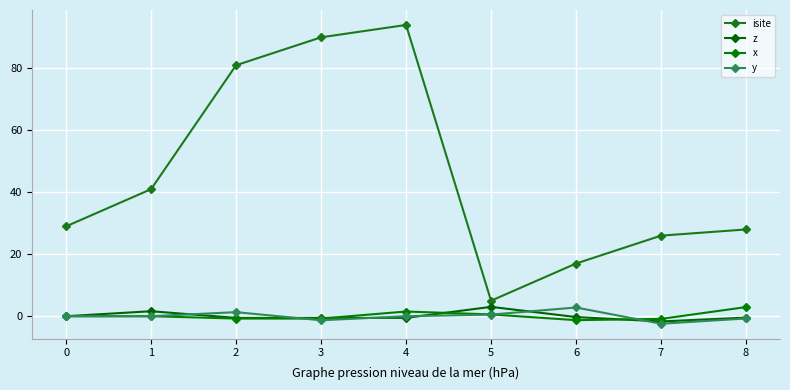

True or false: y and isite cross at least once.

False